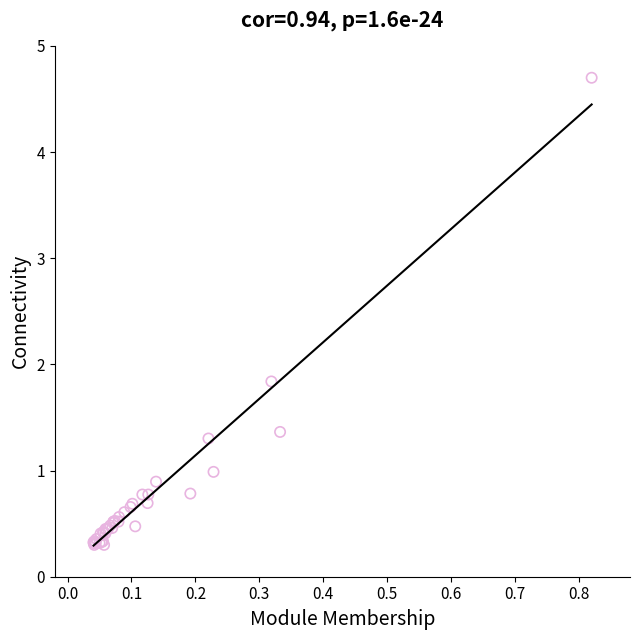

What Y value in the scatter plot is closest to 2?

1.8